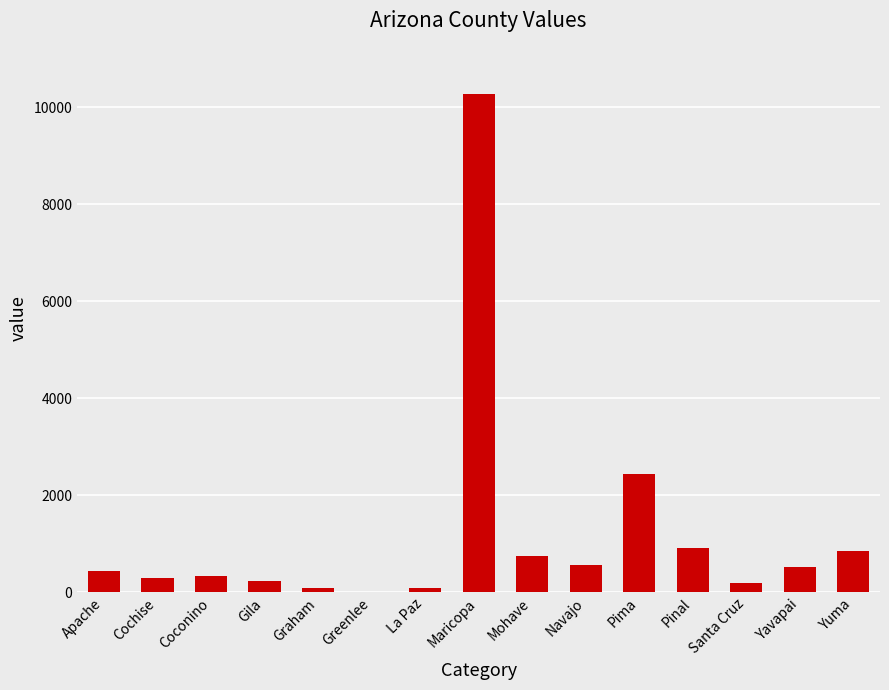

The chart shows a value of 848 at Yuma. True or false?

True